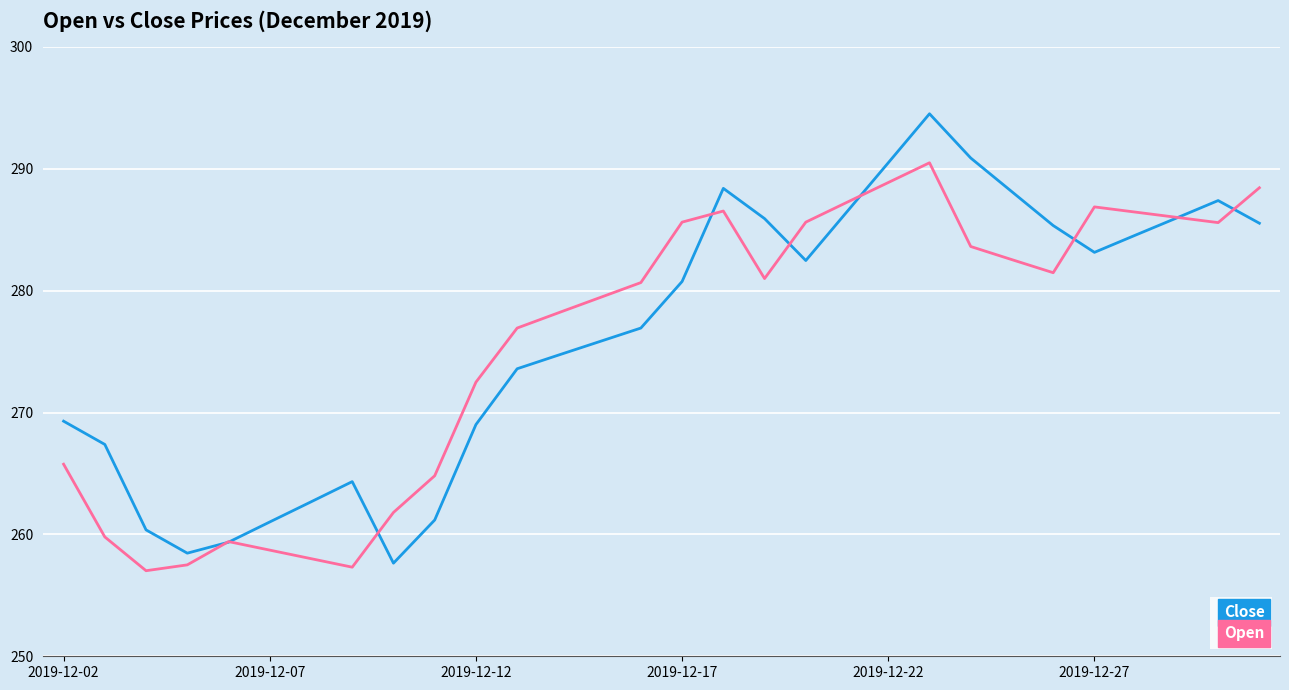

Rank the series by their maximum value, from lowest to highest.

Open, Close